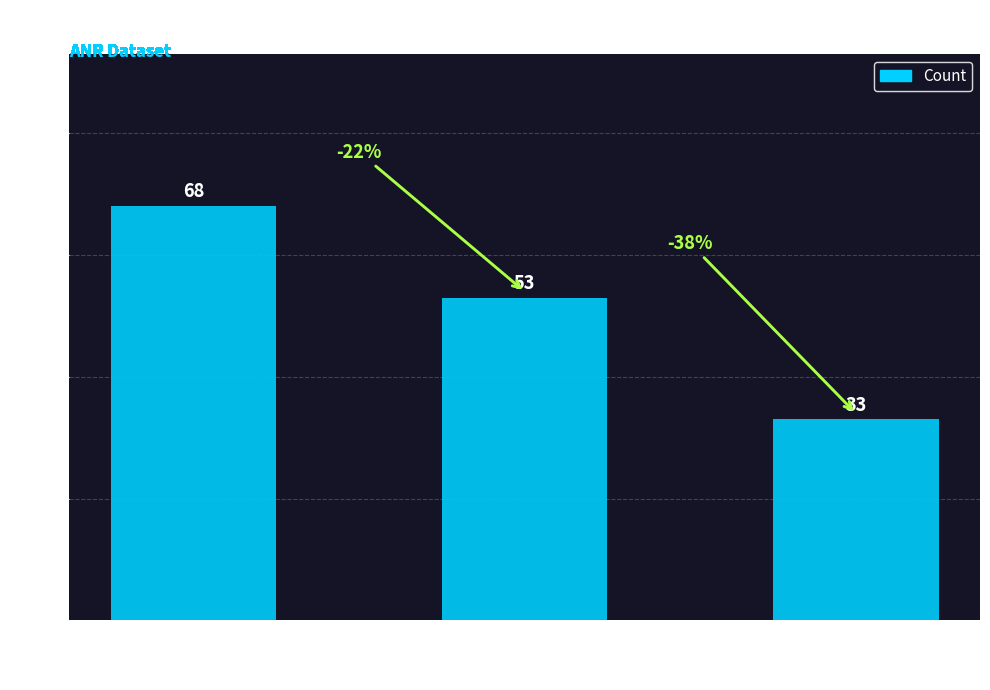

What is the value of the 1st bar from the left?

68